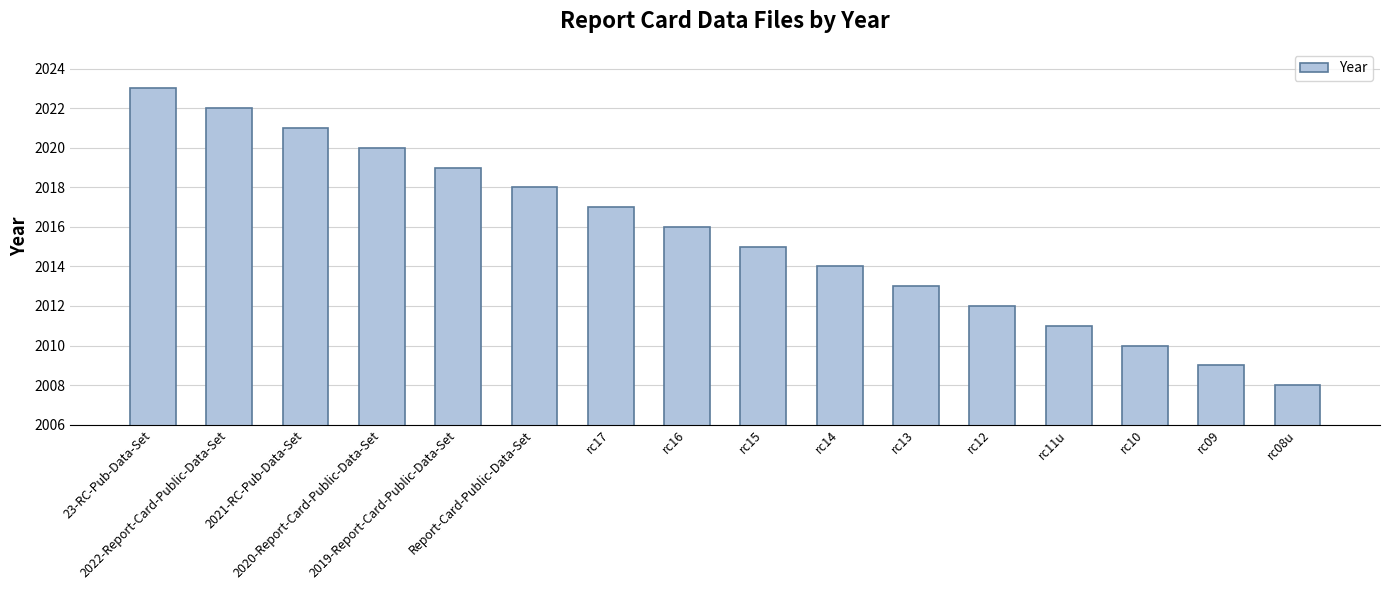

What position from the right is rc11u?

4